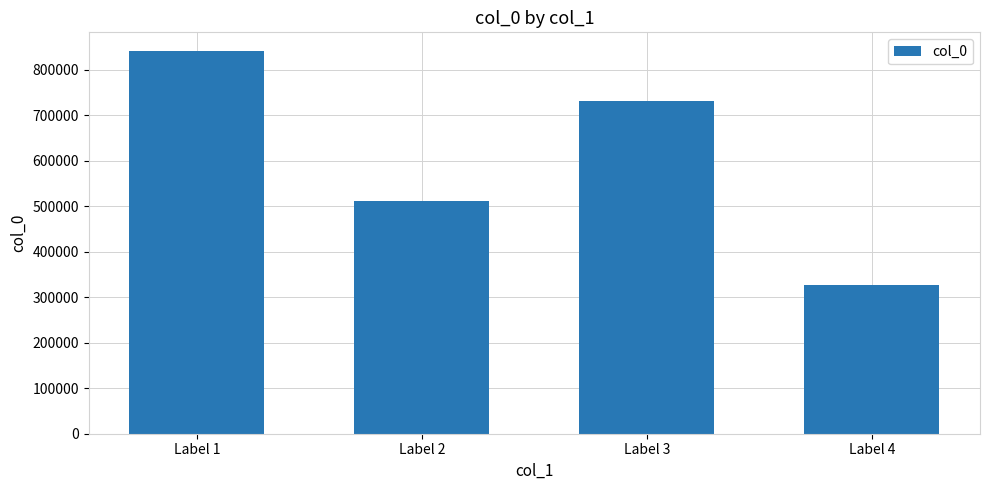

What is the average value?

602515